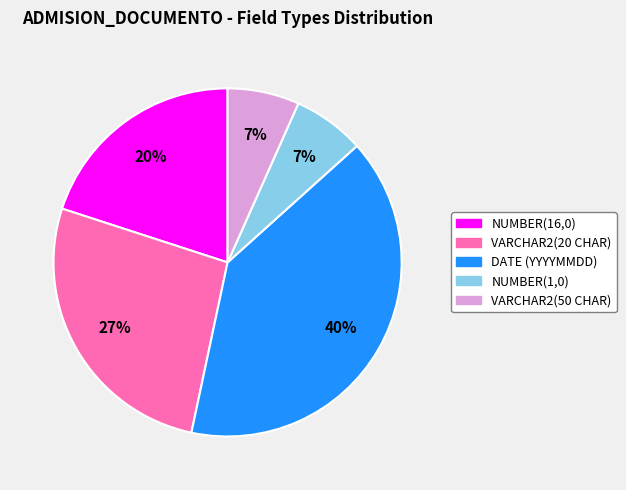

Do NUMBER(16,0) and NUMBER(1,0) together represent more than half of the pie?

No